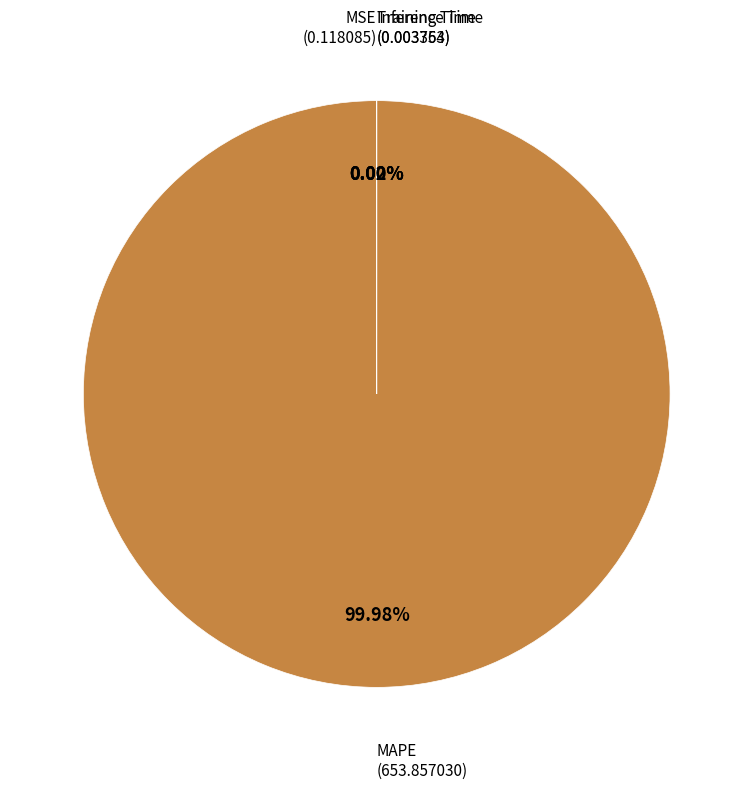

Does any single category account for the majority?

Yes